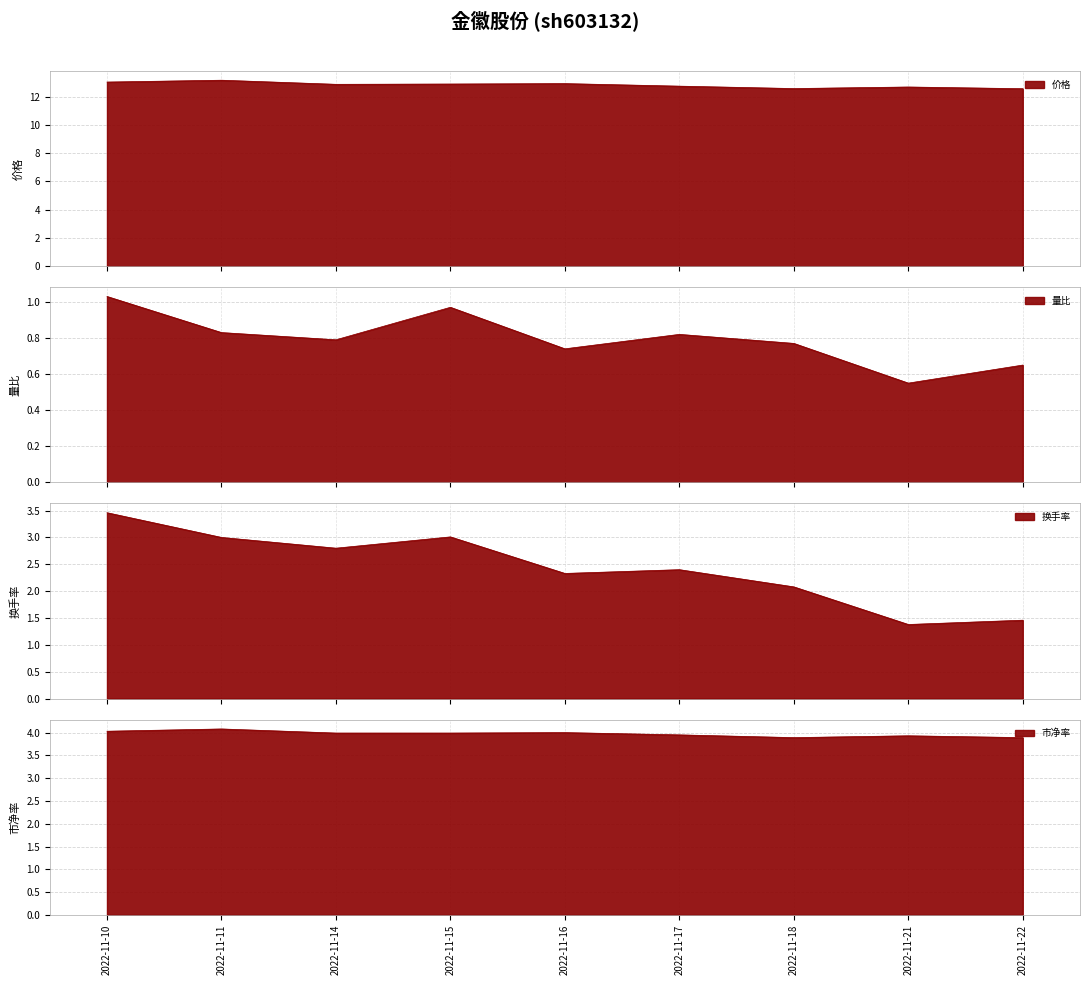

At which category does the chart reach its minimum across all series?

2022-11-21